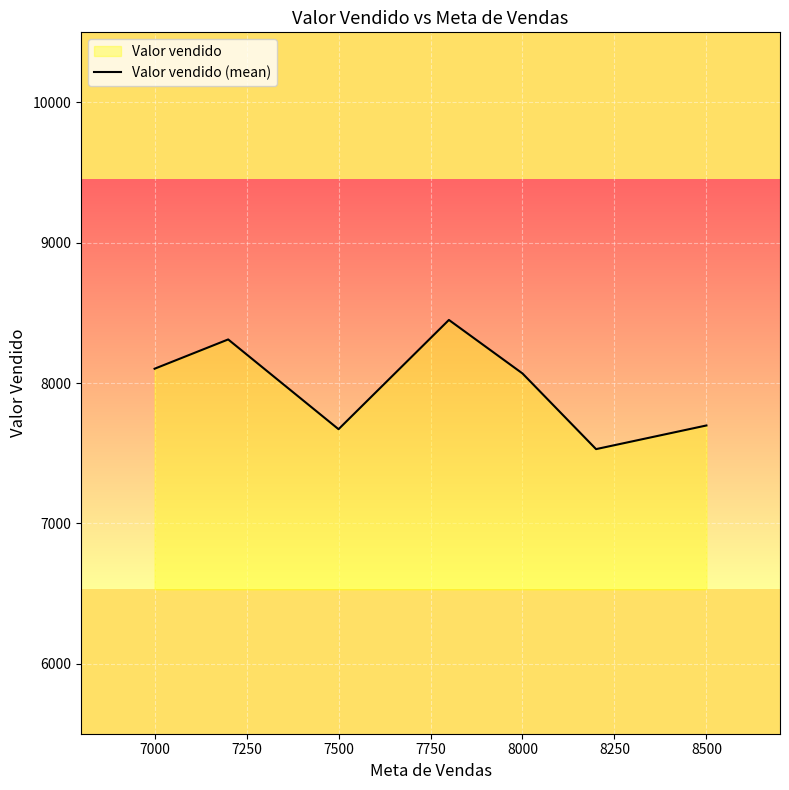

Where is the first local minimum?

7500